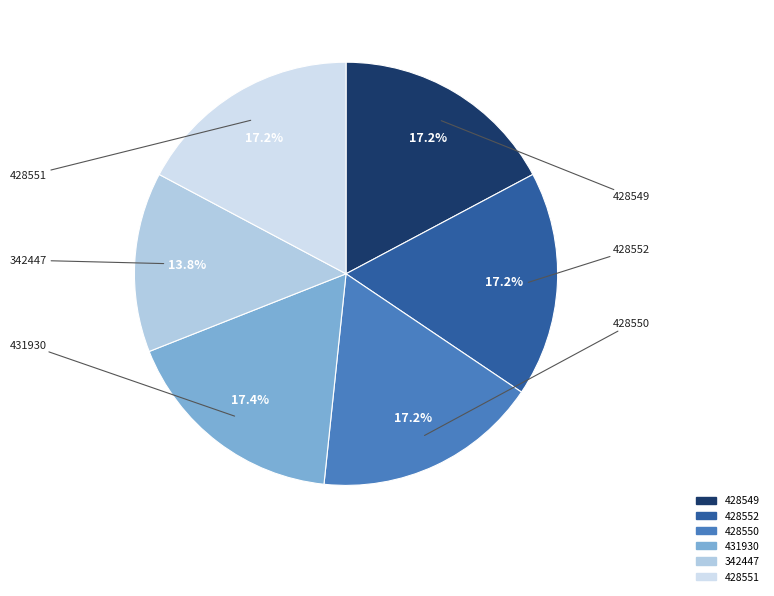

Is the sum of 342447 and 428550 greater than half?

No